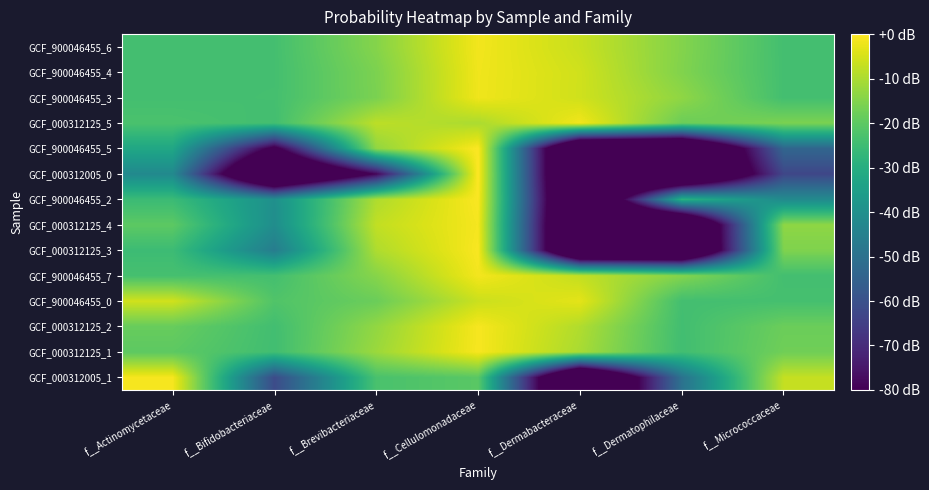

What is the difference between the highest and lowest values at f__Bifidobacteriaceae?

98.0